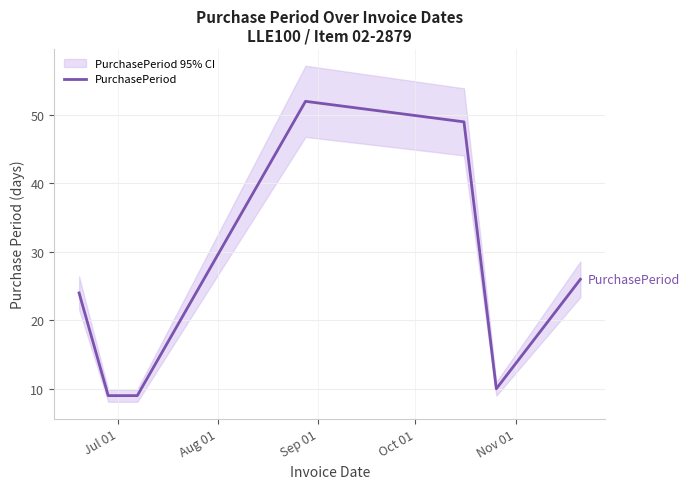

What is the minimum value for PurchasePeriod?

9